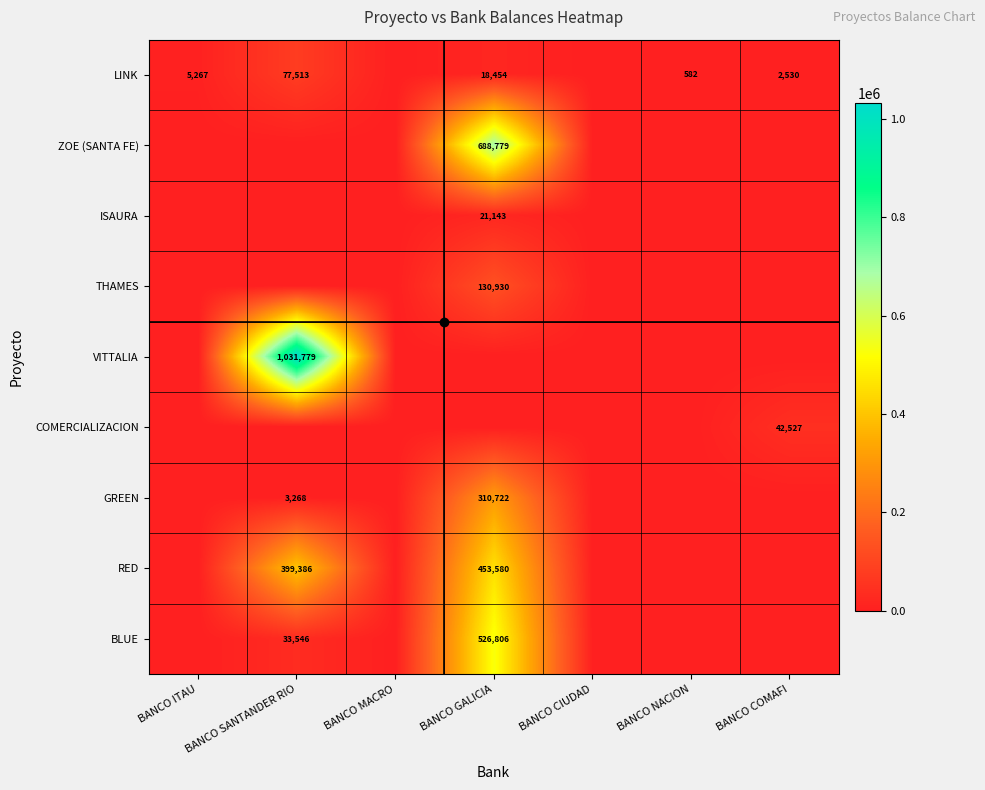

The LINK series shows 1956 at BANCO ITAU. True or false?

False